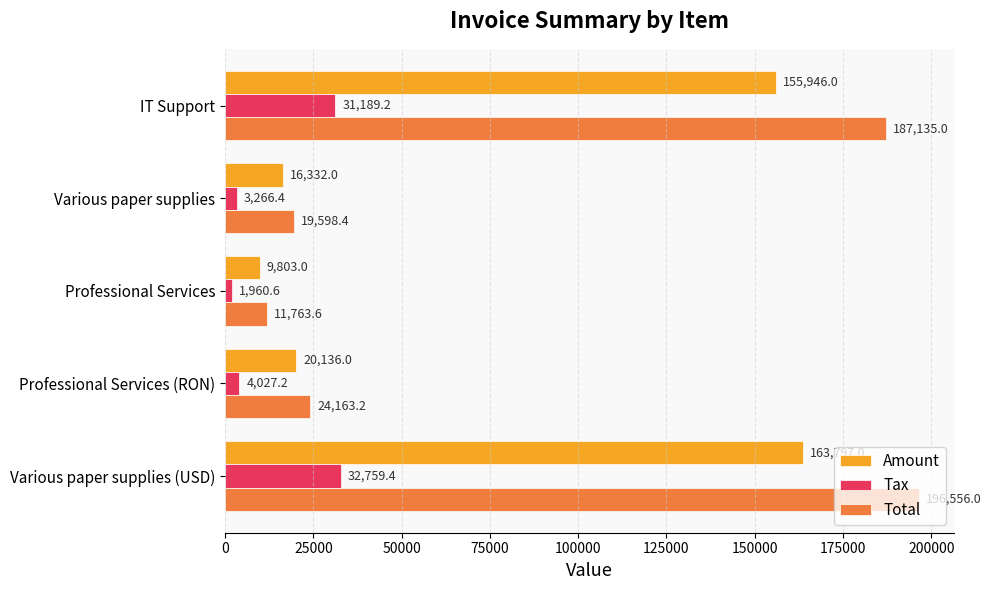

Which series changed the most between Professional Services and Various paper supplies (USD)?

Total